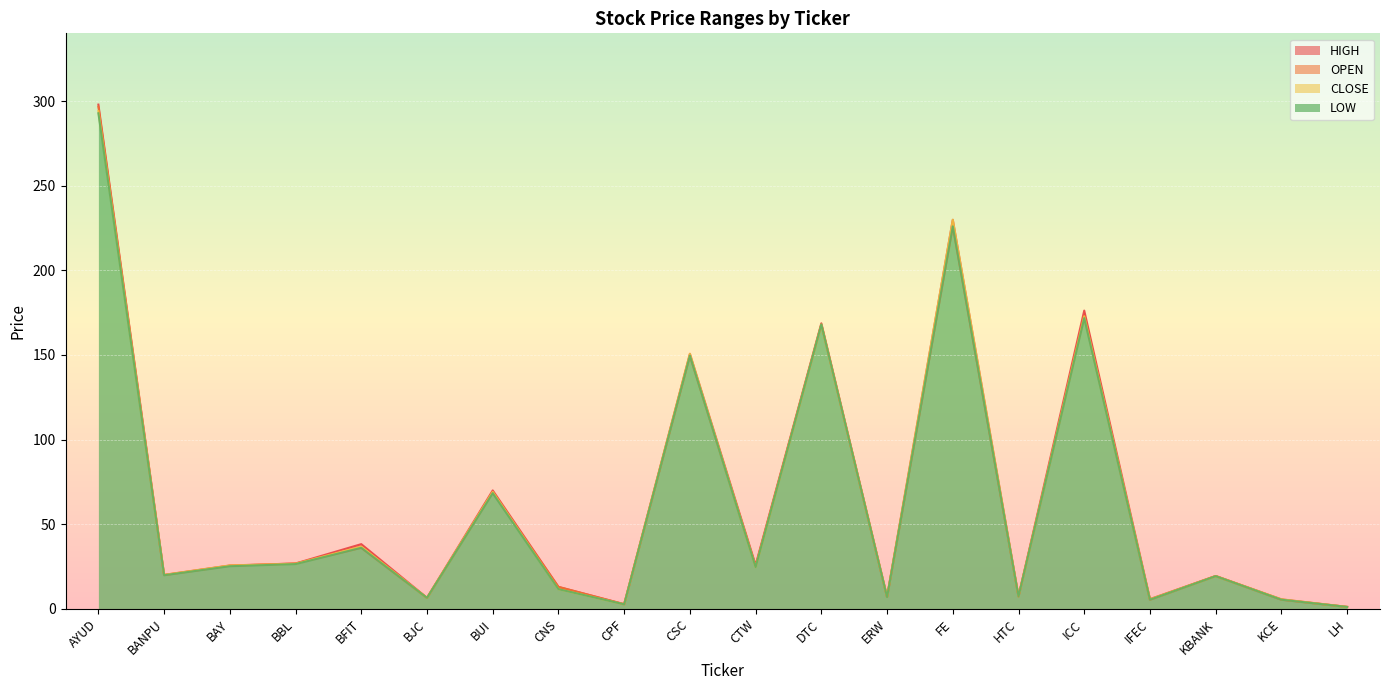

What is the highest value of the CLOSE series?

294.0